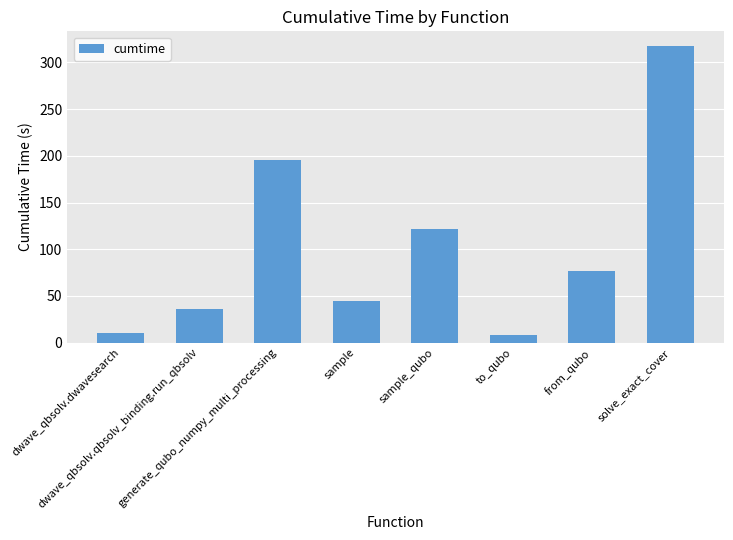

What is the value of the 7th bar from the left?

76.6